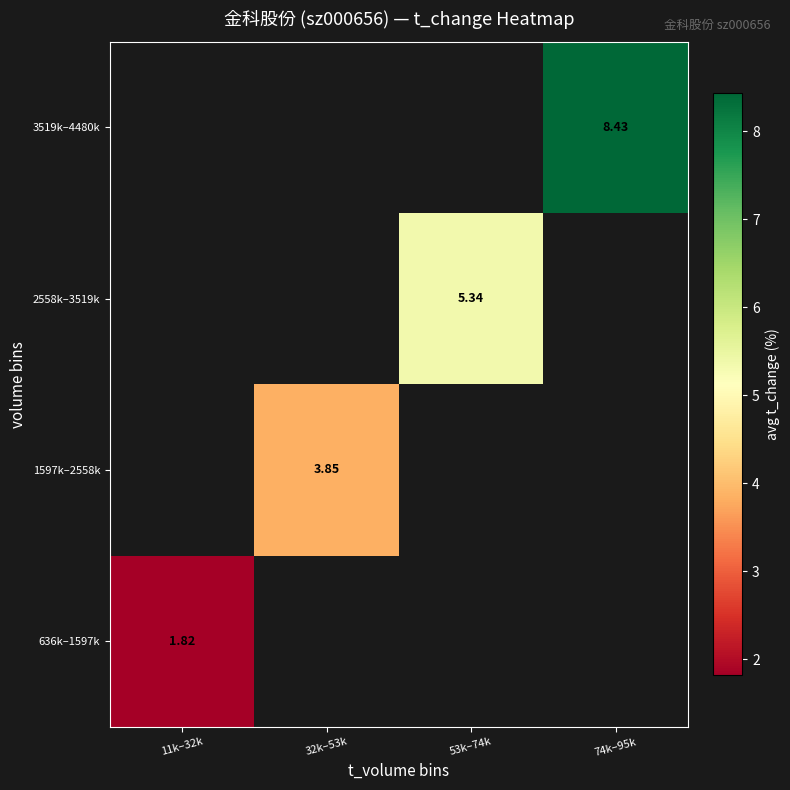

Which series has the largest range (max minus min)?

636k–1597k